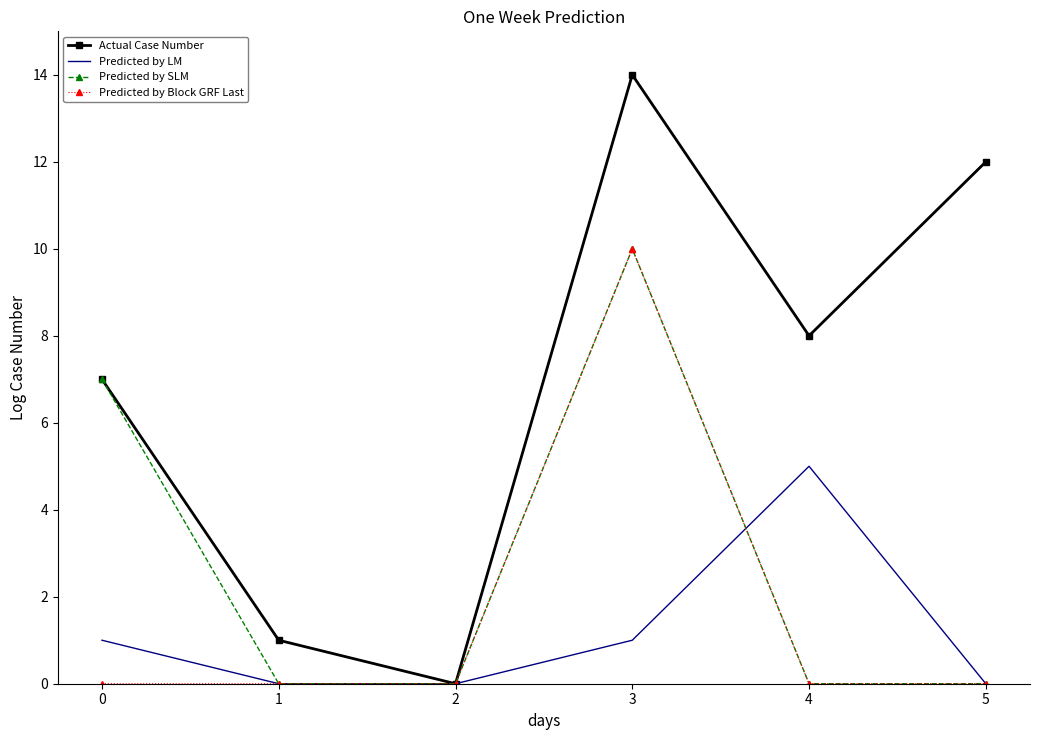

What is the total value across all series at 2?

0